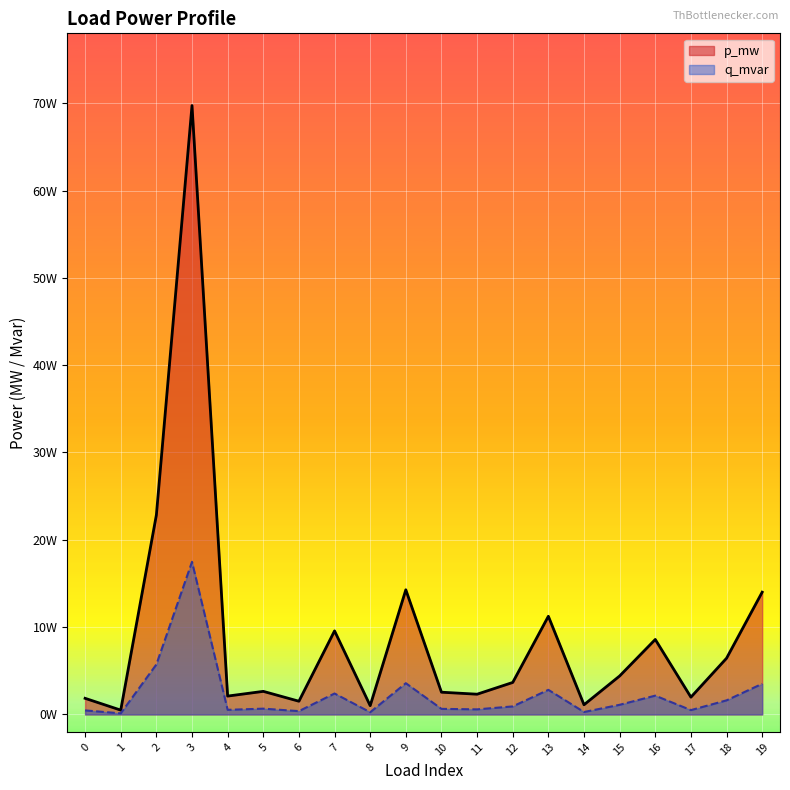

List the labels in order of q_mvar_line value, smallest first.

1, 8, 14, 6, 0, 17, 4, 11, 10, 5, 12, 15, 18, 16, 7, 13, 19, 9, 2, 3